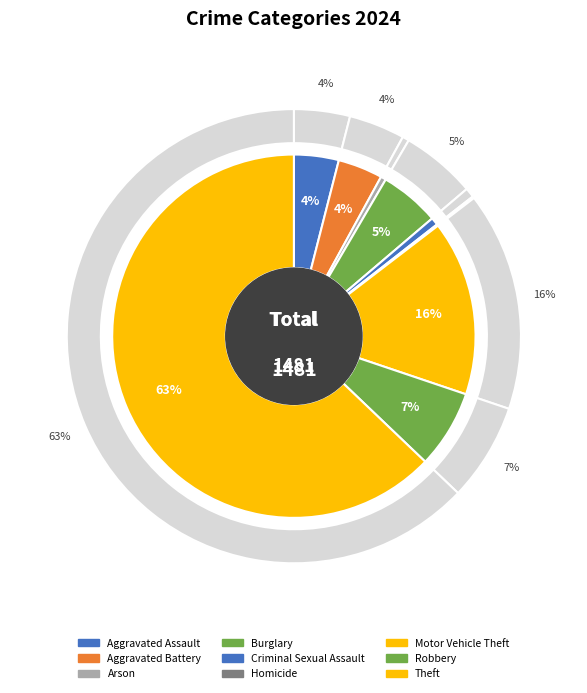

What is the largest slice in the pie chart?

Theft